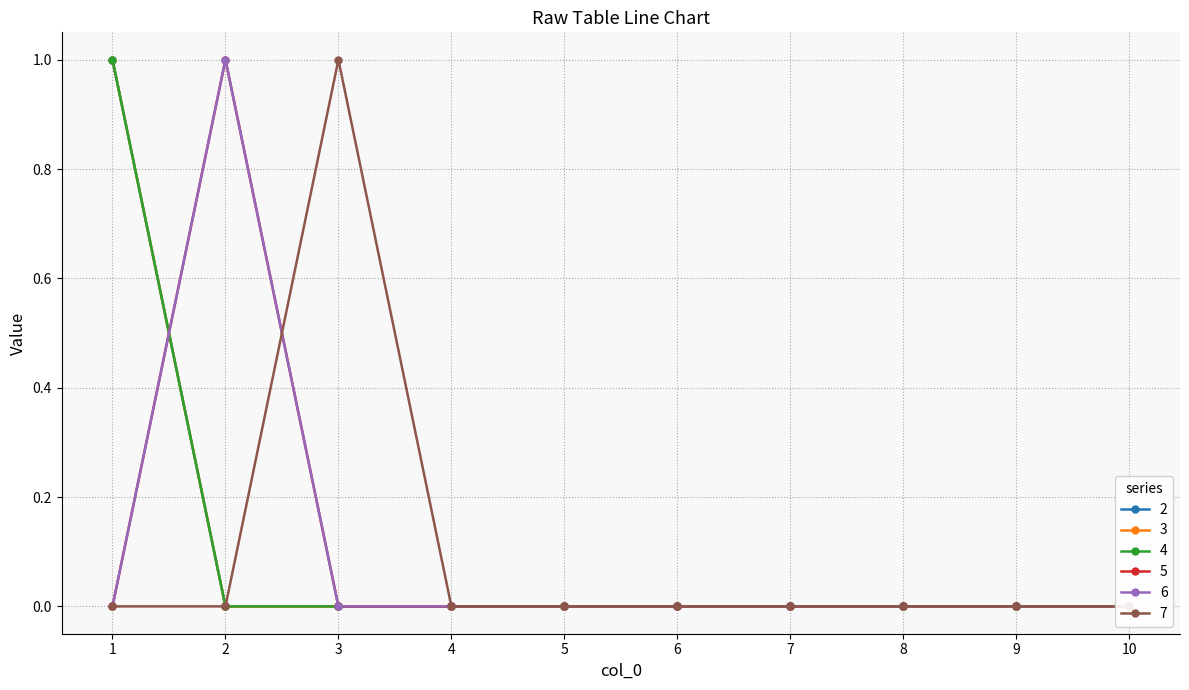

Is it true that 7 equals -1 at 2?

False